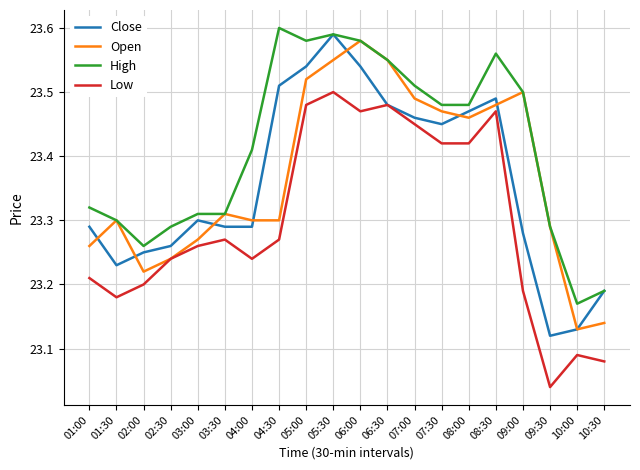

The High series shows 23.6 at 06:30. True or false?

True